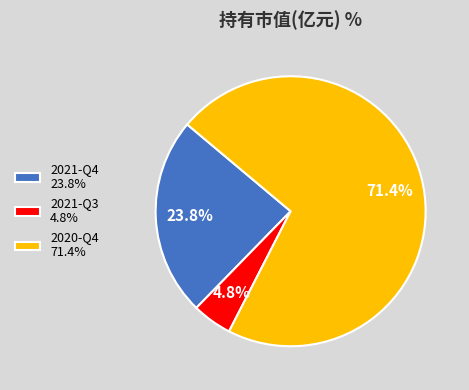

To the nearest percent, what is the difference between the largest and smallest slice percentages?

67%